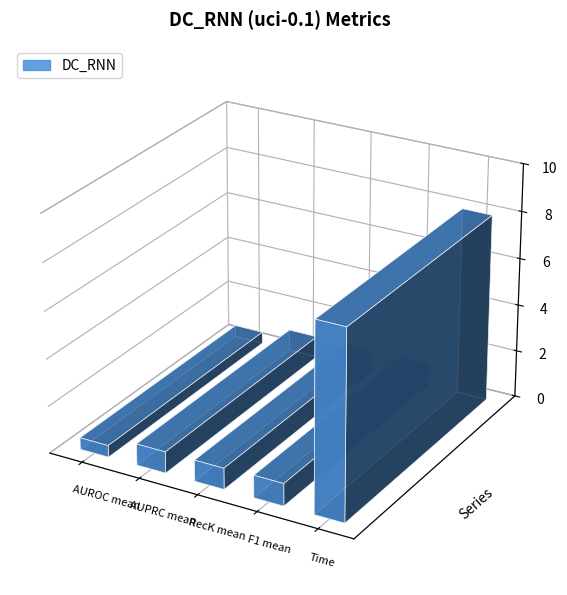

List the labels in order of value, largest first.

Time, F1 mean, AUPRC mean, RecK mean, AUROC mean